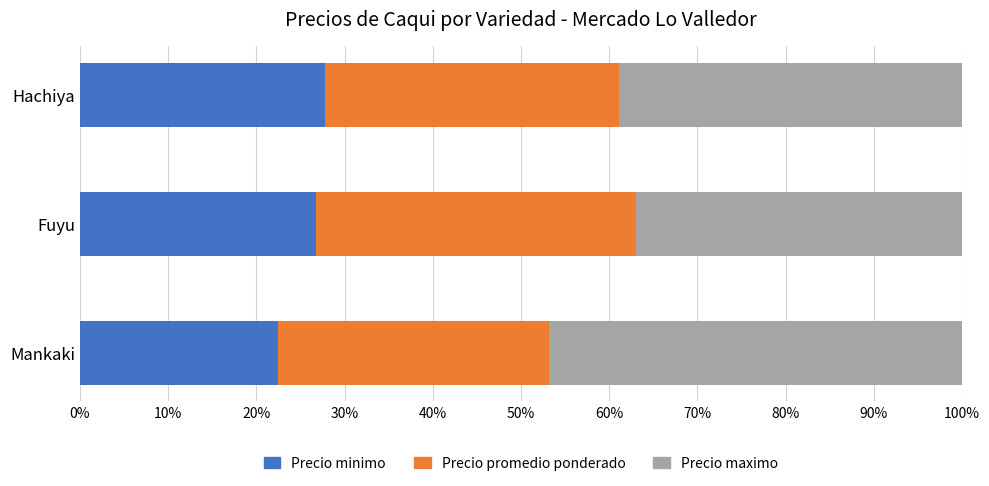

The Precio minimo series shows 18.0 at Hachiya. True or false?

False